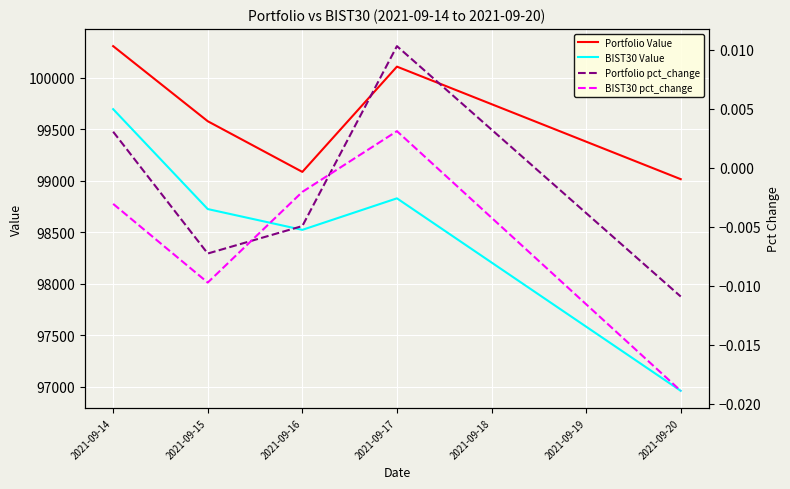

Which series has the largest range (max minus min)?

BIST30 Value